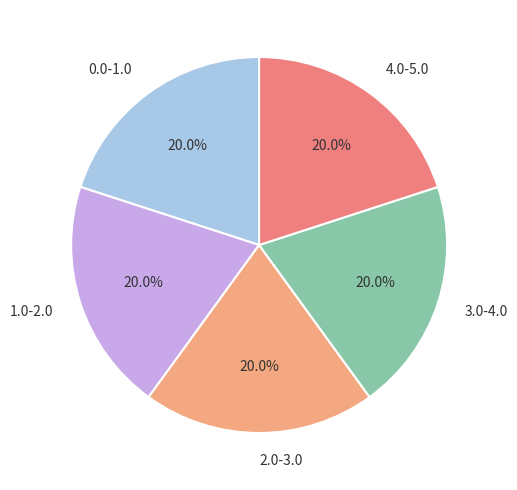

To the nearest percent, what is the average slice percentage?

20%